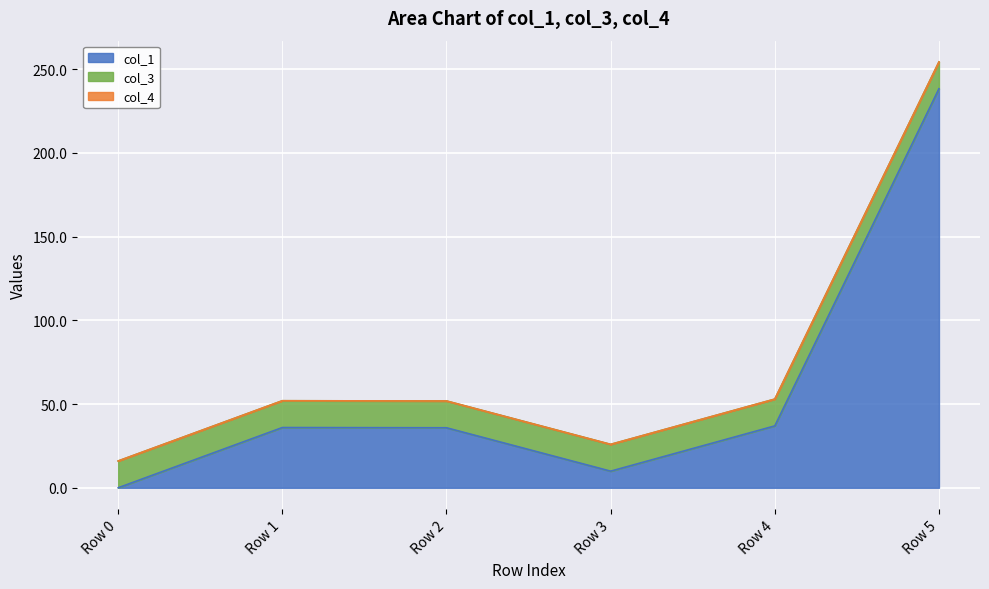

At which label does col_4 reach its peak?

Row 0